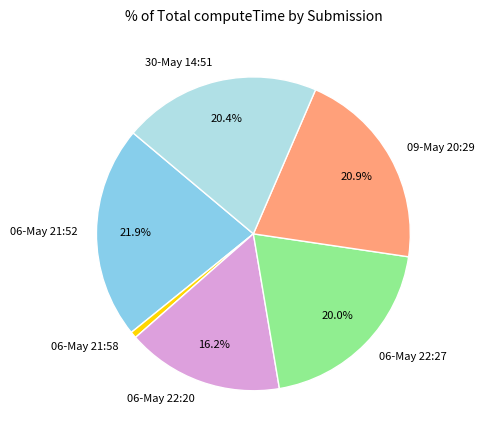

Which category has the smallest portion of the pie?

06-May 21:58